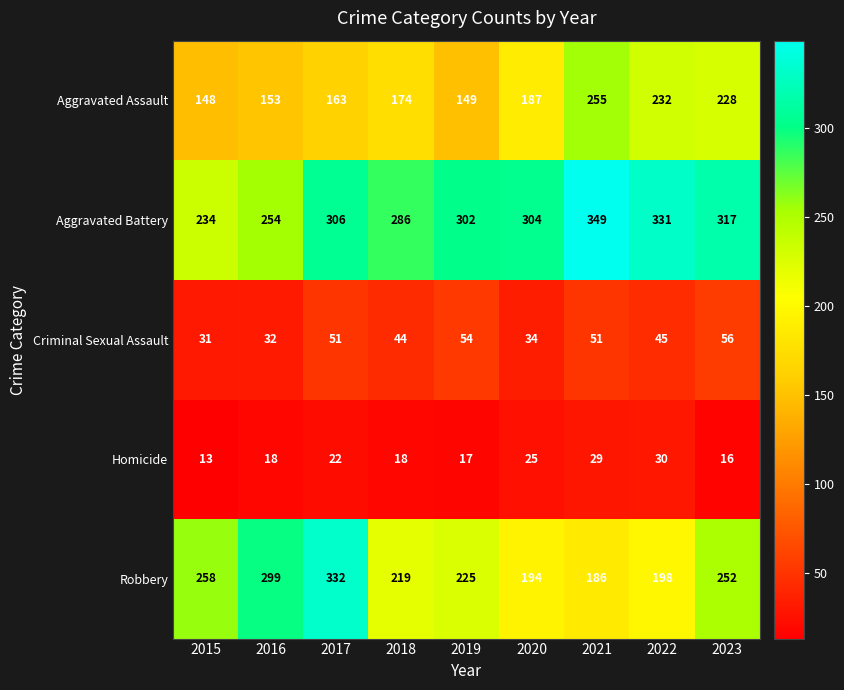

Rank the series at 2019 from highest to lowest value.

Aggravated Battery, Robbery, Aggravated Assault, Criminal Sexual Assault, Homicide